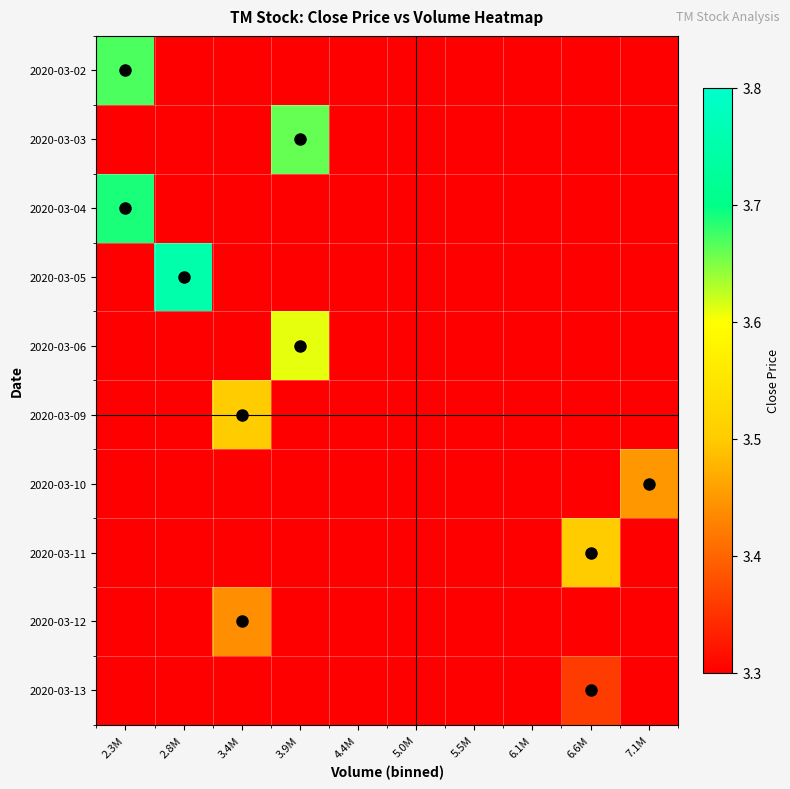

Reading left to right, what are all the values shown in this chart?

2020-03-02: 2.3M=3.7	2.8M=0.0	3.4M=0.0	3.9M=0.0	4.4M=0.0	5.0M=0.0	5.5M=0.0	6.1M=0.0	6.6M=0.0	7.1M=0.0
2020-03-03: 2.3M=0.0	2.8M=0.0	3.4M=0.0	3.9M=3.7	4.4M=0.0	5.0M=0.0	5.5M=0.0	6.1M=0.0	6.6M=0.0	7.1M=0.0
2020-03-04: 2.3M=3.7	2.8M=0.0	3.4M=0.0	3.9M=0.0	4.4M=0.0	5.0M=0.0	5.5M=0.0	6.1M=0.0	6.6M=0.0	7.1M=0.0
2020-03-05: 2.3M=0.0	2.8M=3.8	3.4M=0.0	3.9M=0.0	4.4M=0.0	5.0M=0.0	5.5M=0.0	6.1M=0.0	6.6M=0.0	7.1M=0.0
2020-03-06: 2.3M=0.0	2.8M=0.0	3.4M=0.0	3.9M=3.6	4.4M=0.0	5.0M=0.0	5.5M=0.0	6.1M=0.0	6.6M=0.0	7.1M=0.0
2020-03-09: 2.3M=0.0	2.8M=0.0	3.4M=3.5	3.9M=0.0	4.4M=0.0	5.0M=0.0	5.5M=0.0	6.1M=0.0	6.6M=0.0	7.1M=0.0
2020-03-10: 2.3M=0.0	2.8M=0.0	3.4M=0.0	3.9M=0.0	4.4M=0.0	5.0M=0.0	5.5M=0.0	6.1M=0.0	6.6M=0.0	7.1M=3.5
2020-03-11: 2.3M=0.0	2.8M=0.0	3.4M=0.0	3.9M=0.0	4.4M=0.0	5.0M=0.0	5.5M=0.0	6.1M=0.0	6.6M=3.5	7.1M=0.0
2020-03-12: 2.3M=0.0	2.8M=0.0	3.4M=3.4	3.9M=0.0	4.4M=0.0	5.0M=0.0	5.5M=0.0	6.1M=0.0	6.6M=0.0	7.1M=0.0
2020-03-13: 2.3M=0.0	2.8M=0.0	3.4M=0.0	3.9M=0.0	4.4M=0.0	5.0M=0.0	5.5M=0.0	6.1M=0.0	6.6M=3.4	7.1M=0.0